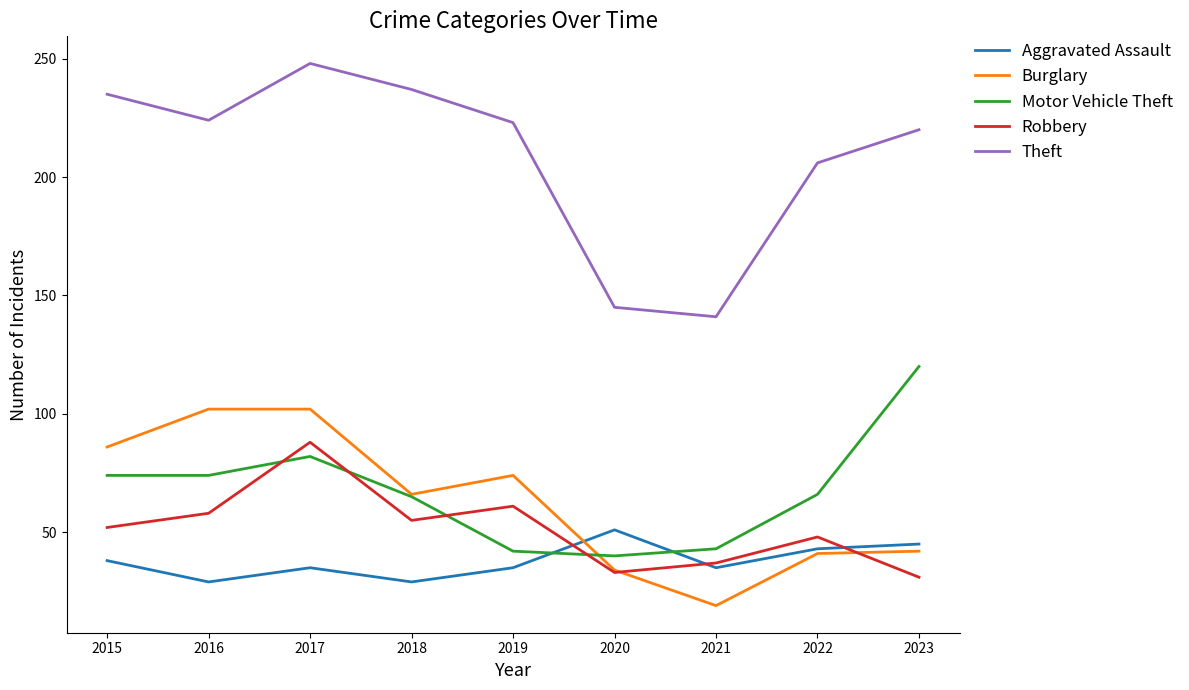

Is it true that Theft equals 107 at 2019?

False